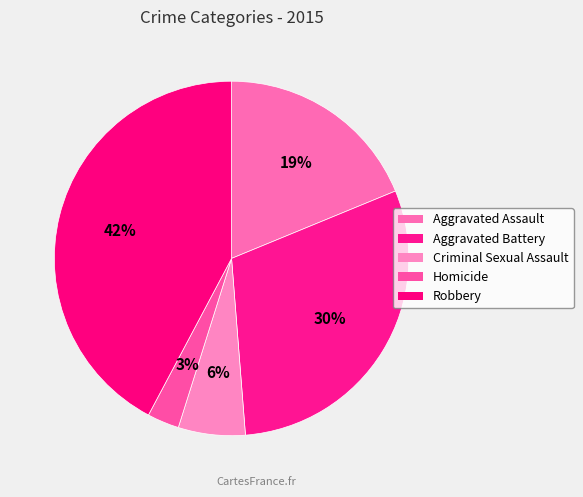

To the nearest percent, what is the average slice percentage?

20%